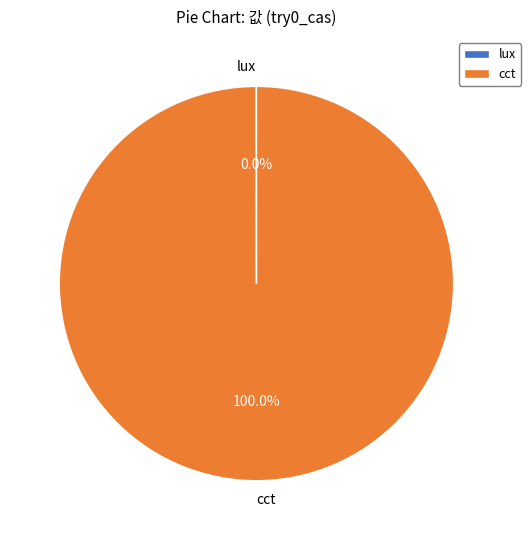

What is the largest slice in the pie chart?

cct